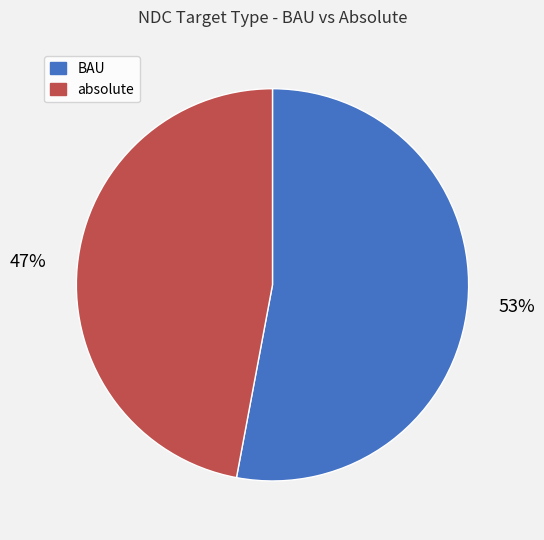

To the nearest percent, what is the difference between the largest and smallest slice percentages?

6%